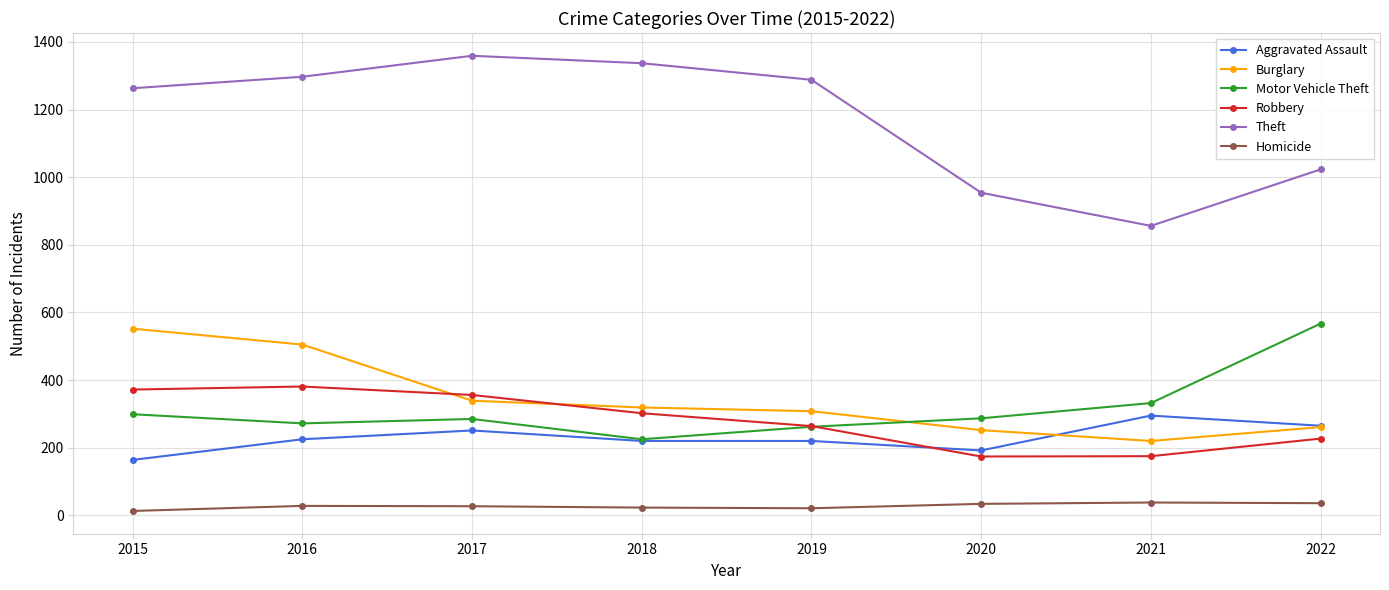

The Aggravated Assault series shows 192 at 2020. True or false?

True